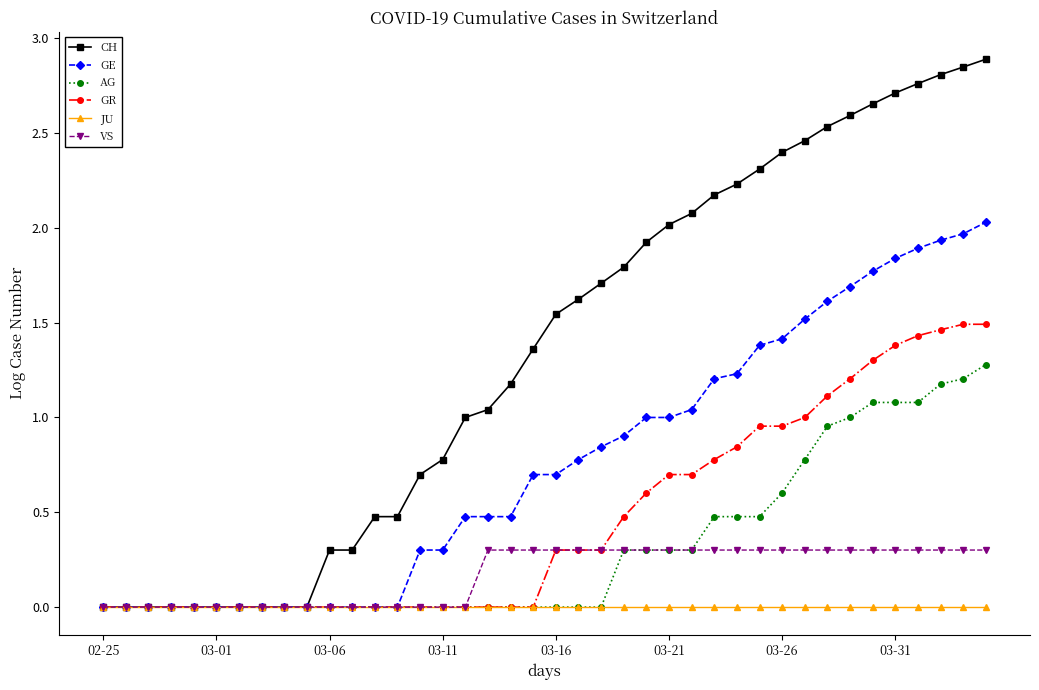

Which series has the widest spread of values?

CH